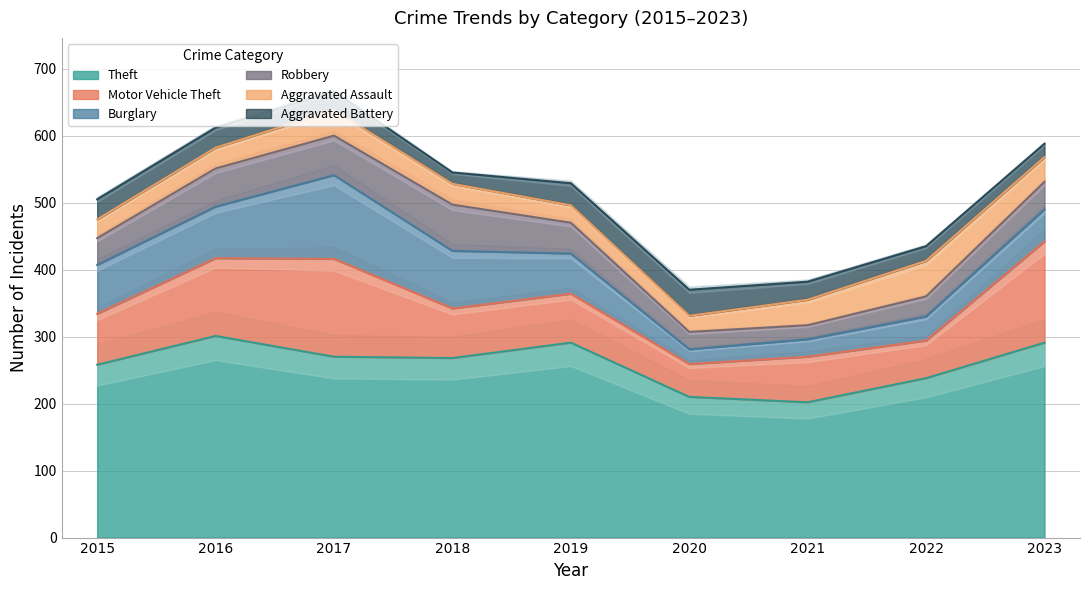

Which category has the lowest value in the Burglary series?

2020